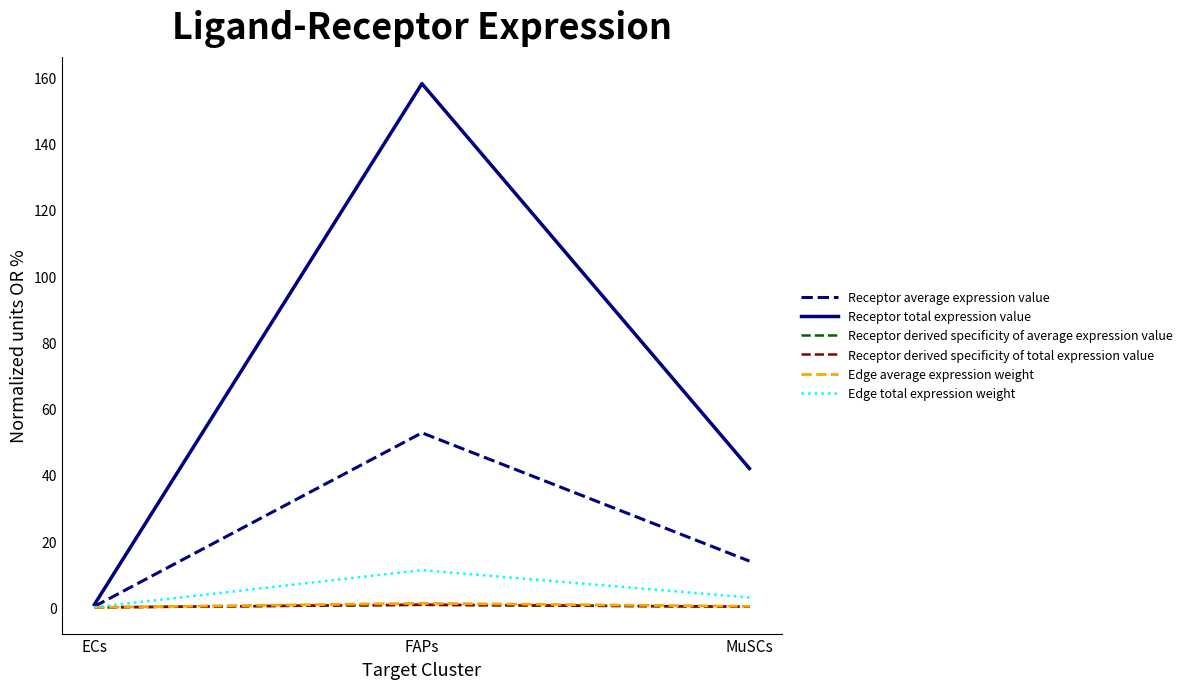

Between FAPs and MuSCs, which is larger?

FAPs